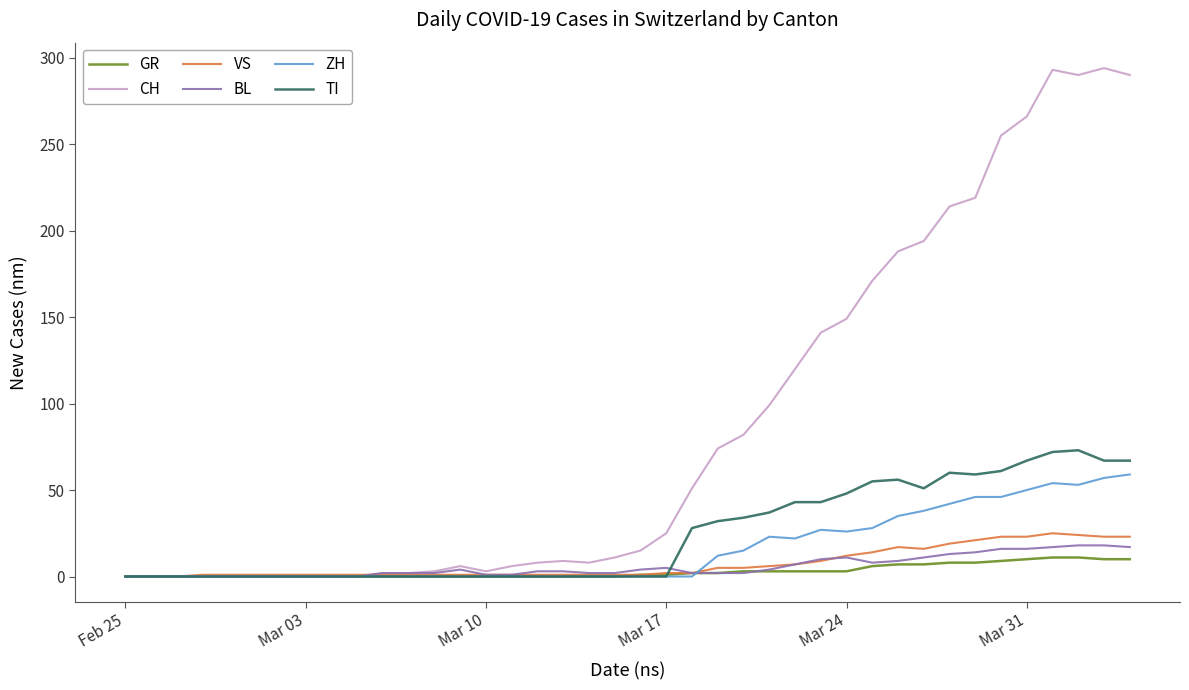

Does the chart have visible grid lines?

No